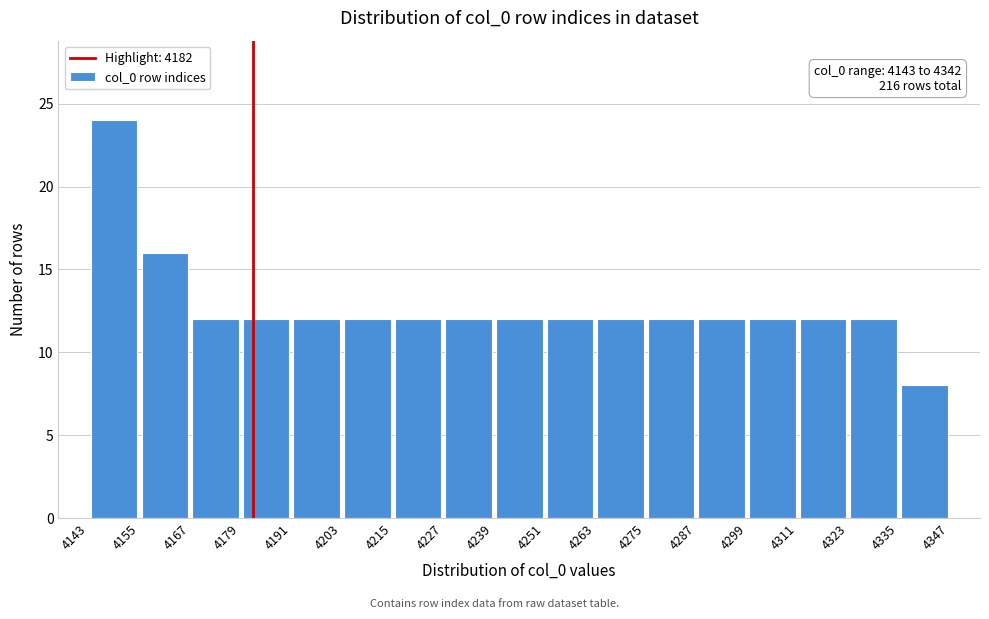

Which range on the x-axis has the tallest bar?

4143 to 4155